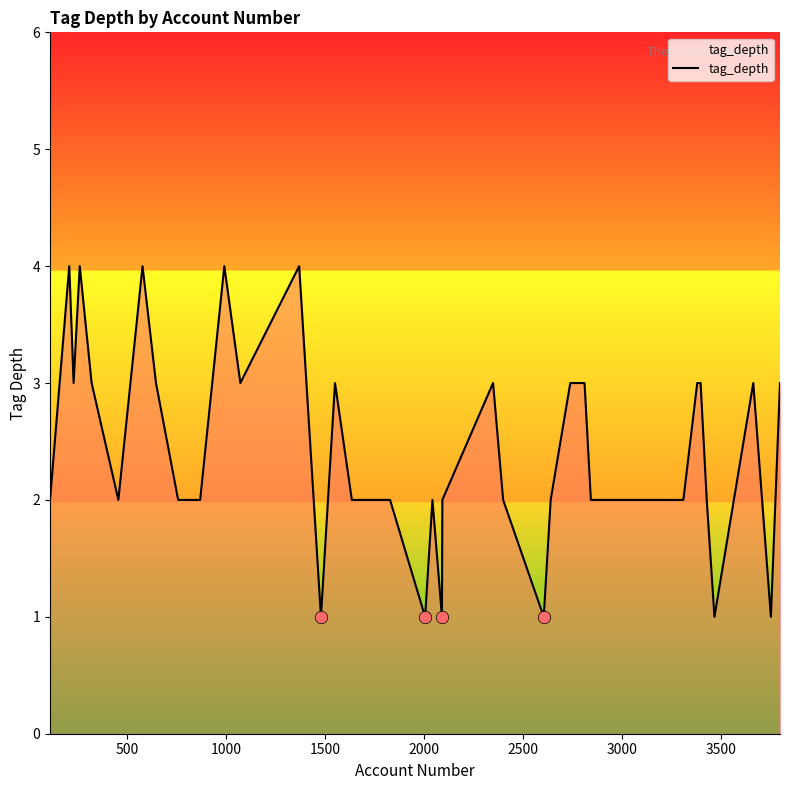

What is the difference between the maximum and minimum values?

3